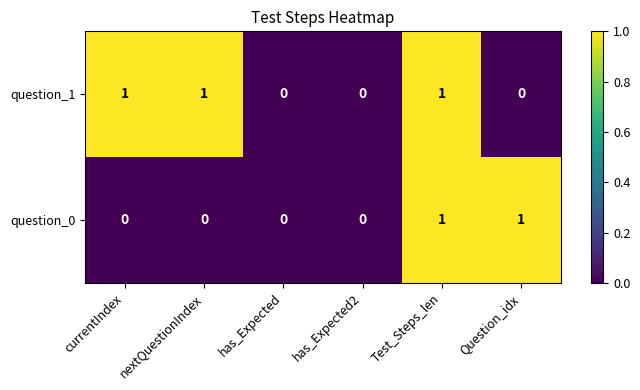

Rank the series by their average value, from highest to lowest.

question_1, question_0